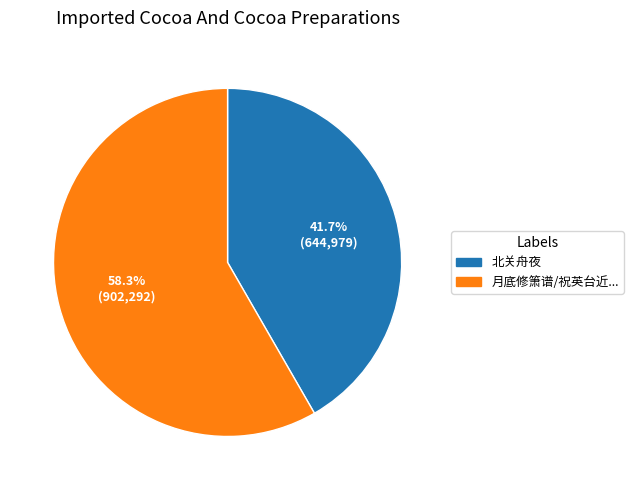

Is there any slice that represents more than half of the pie?

Yes